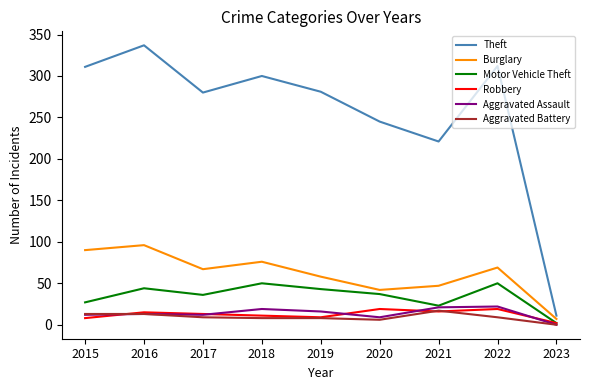

True or false: Motor Vehicle Theft and Theft cross at least once.

False